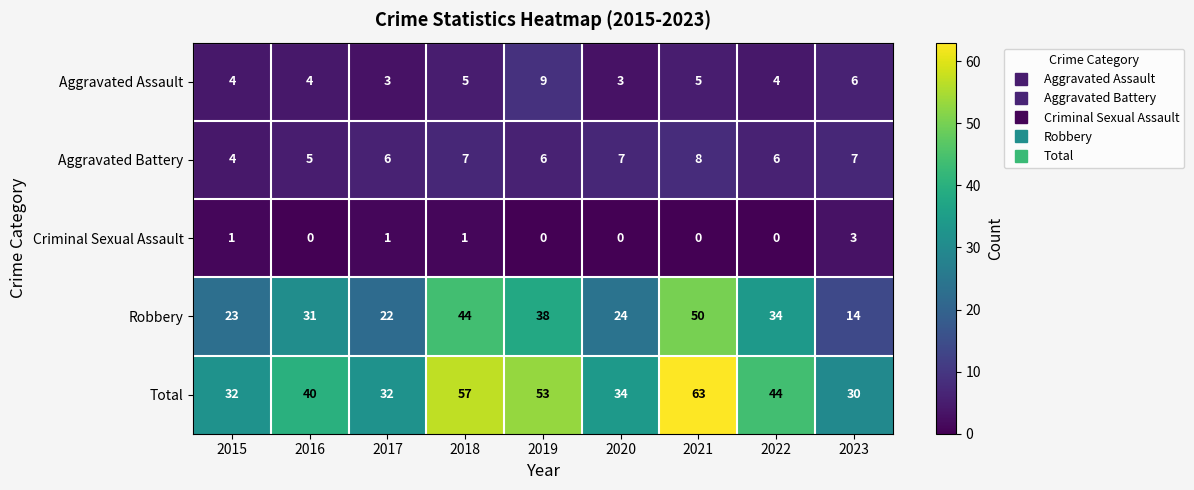

Which series changed the most between 2022 and 2023?

Robbery